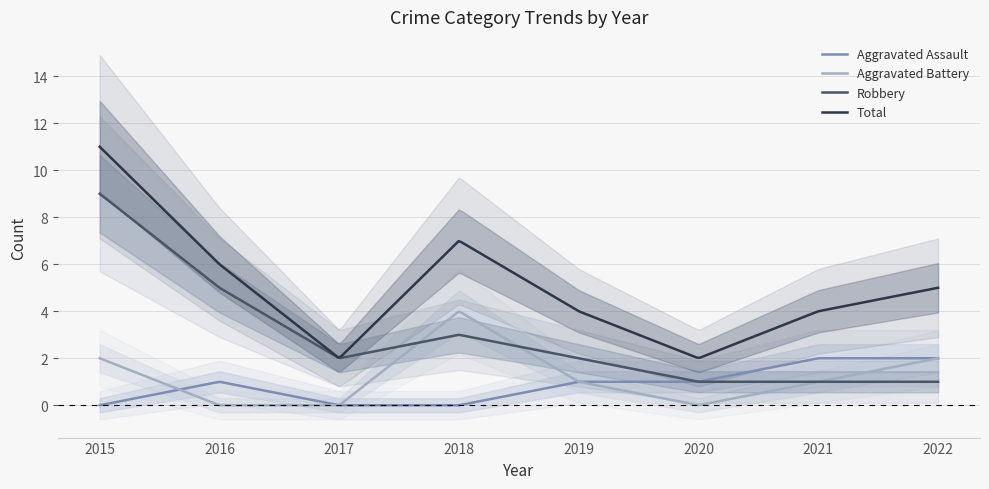

Reading left to right, what are all the values shown in this chart?

Aggravated Assault: 0	1	0	0	1	1	2	2
Aggravated Battery: 2	0	0	4	1	0	1	2
Robbery: 9	5	2	3	2	1	1	1
Total: 11	6	2	7	4	2	4	5